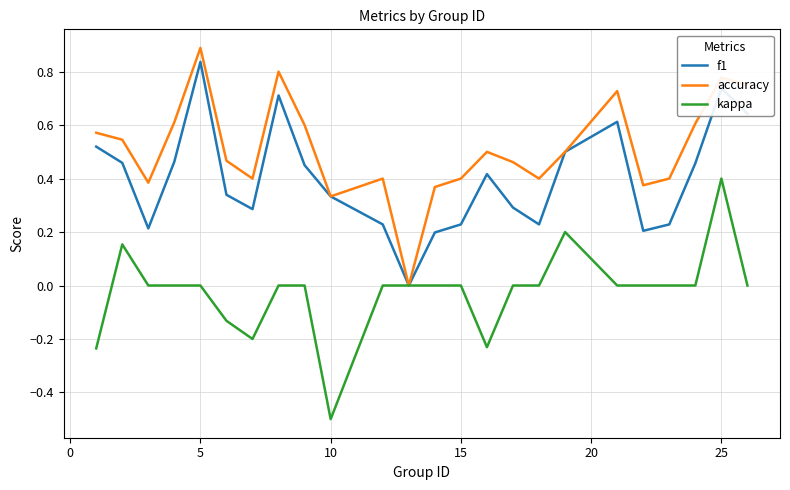

Count the number of data series in this chart.

3